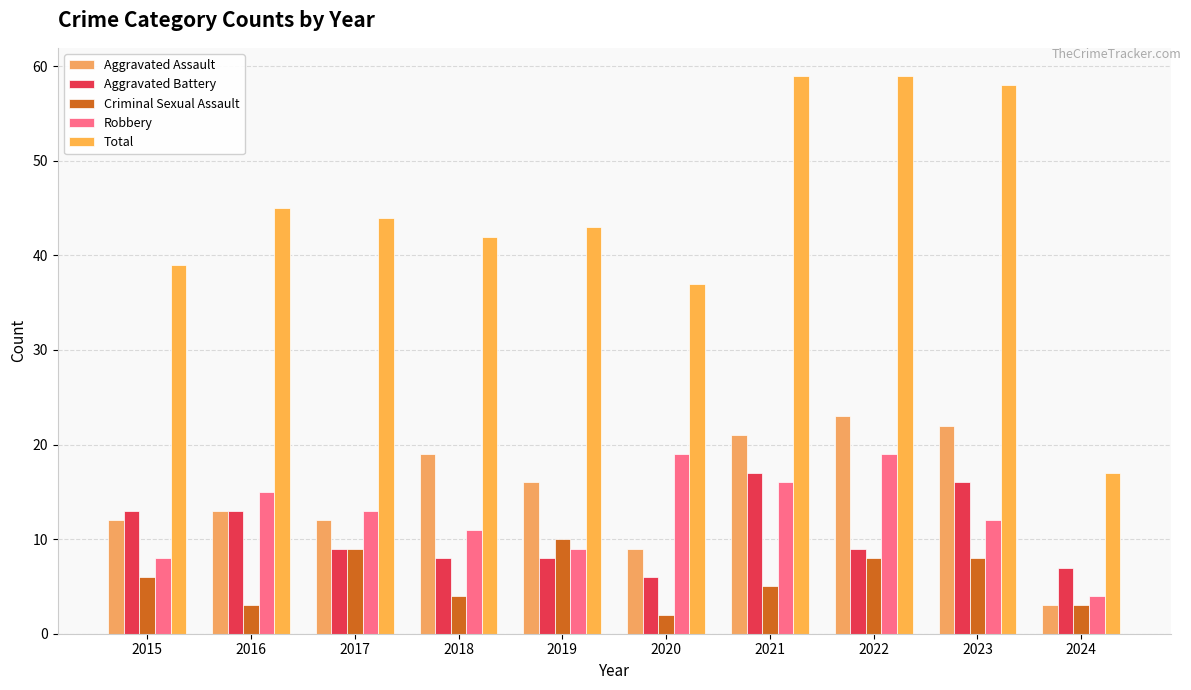

How many groups of bars are there?

10